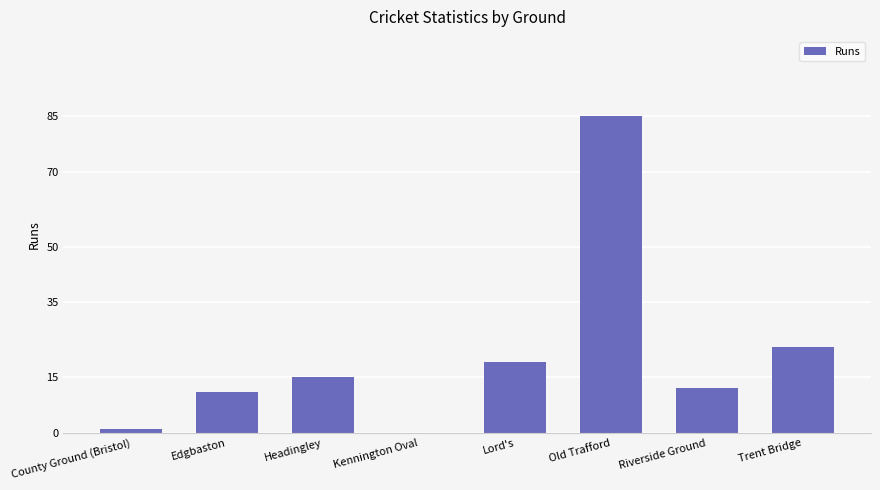

Which label corresponds to the largest value in the chart?

Old Trafford